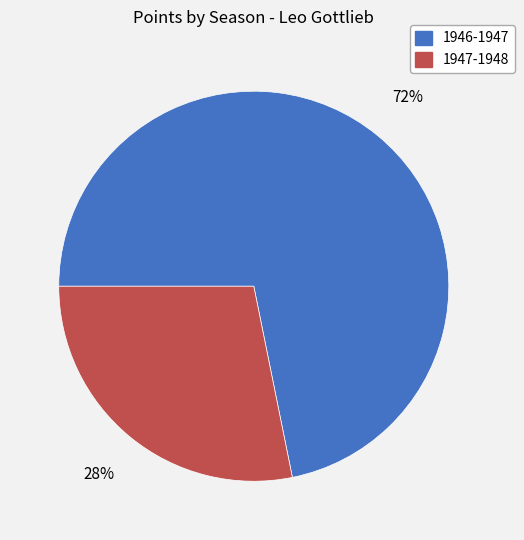

To the nearest percent, what is the average slice percentage?

50%